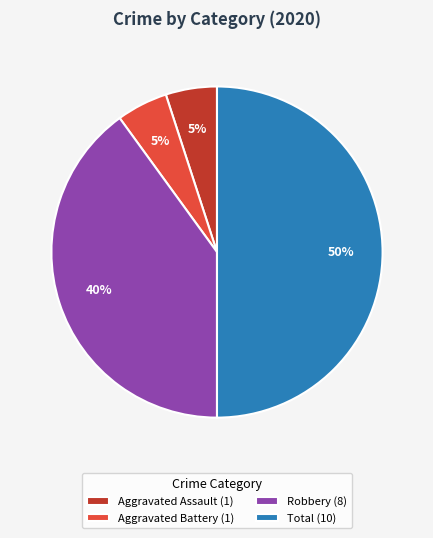

Approximately how many times larger is the value at Total (10) compared to Aggravated Assault (1)?

10.0